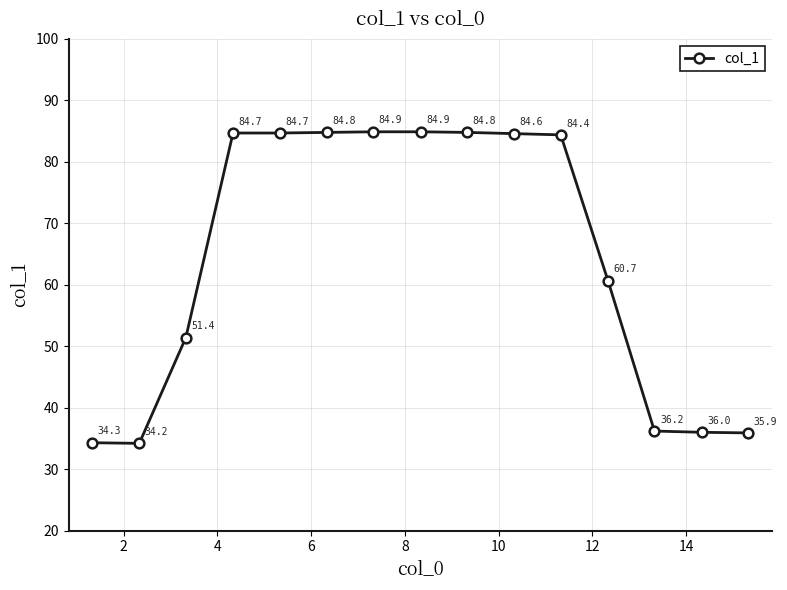

What is the value of the 6th point from the left?

84.8